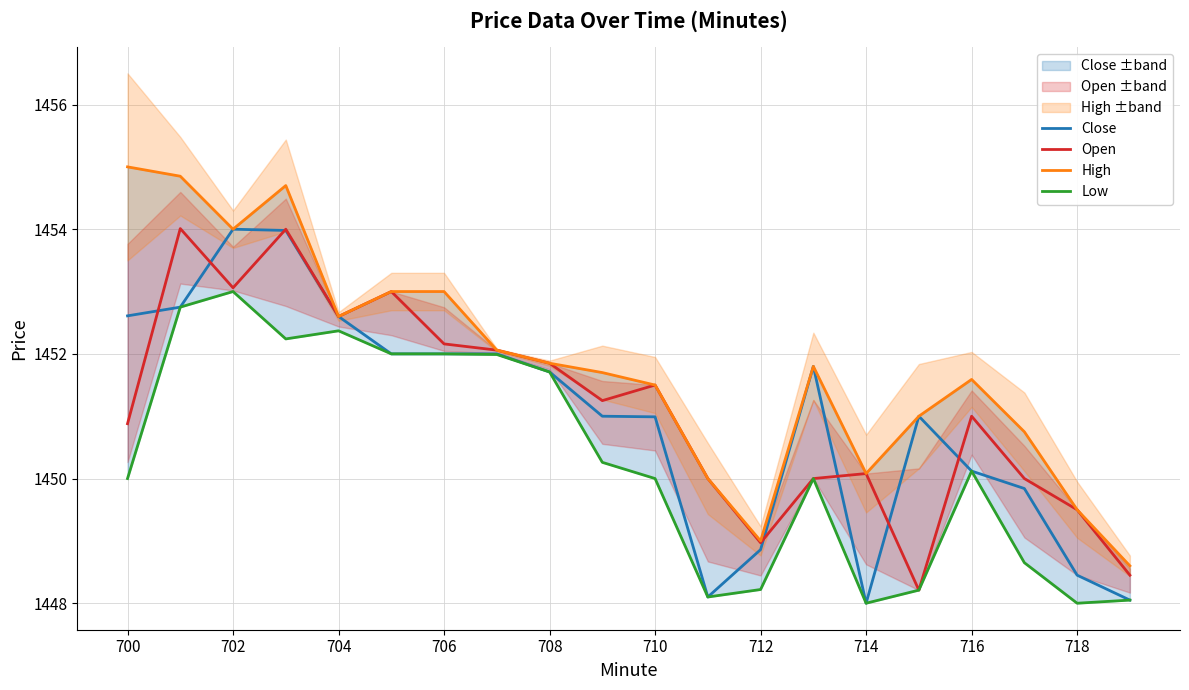

What is the lowest value of the Close series?

1448.0